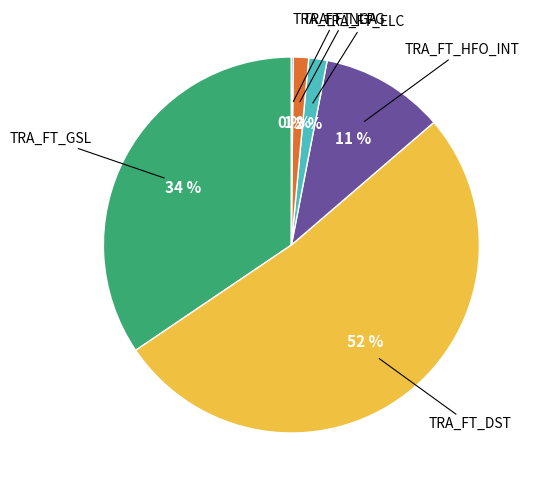

Does TRA_FT_DST account for over 50% of the chart?

Yes